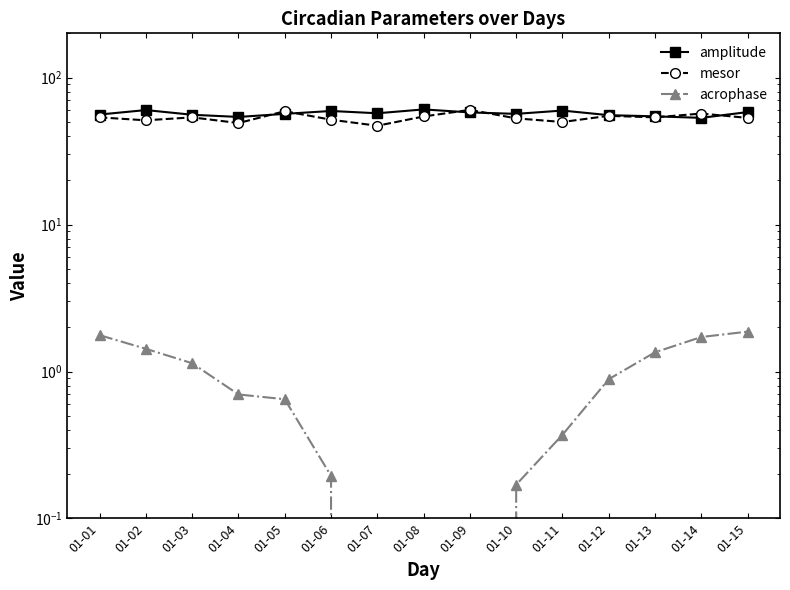

Which category has the highest value in the acrophase series?

01-15